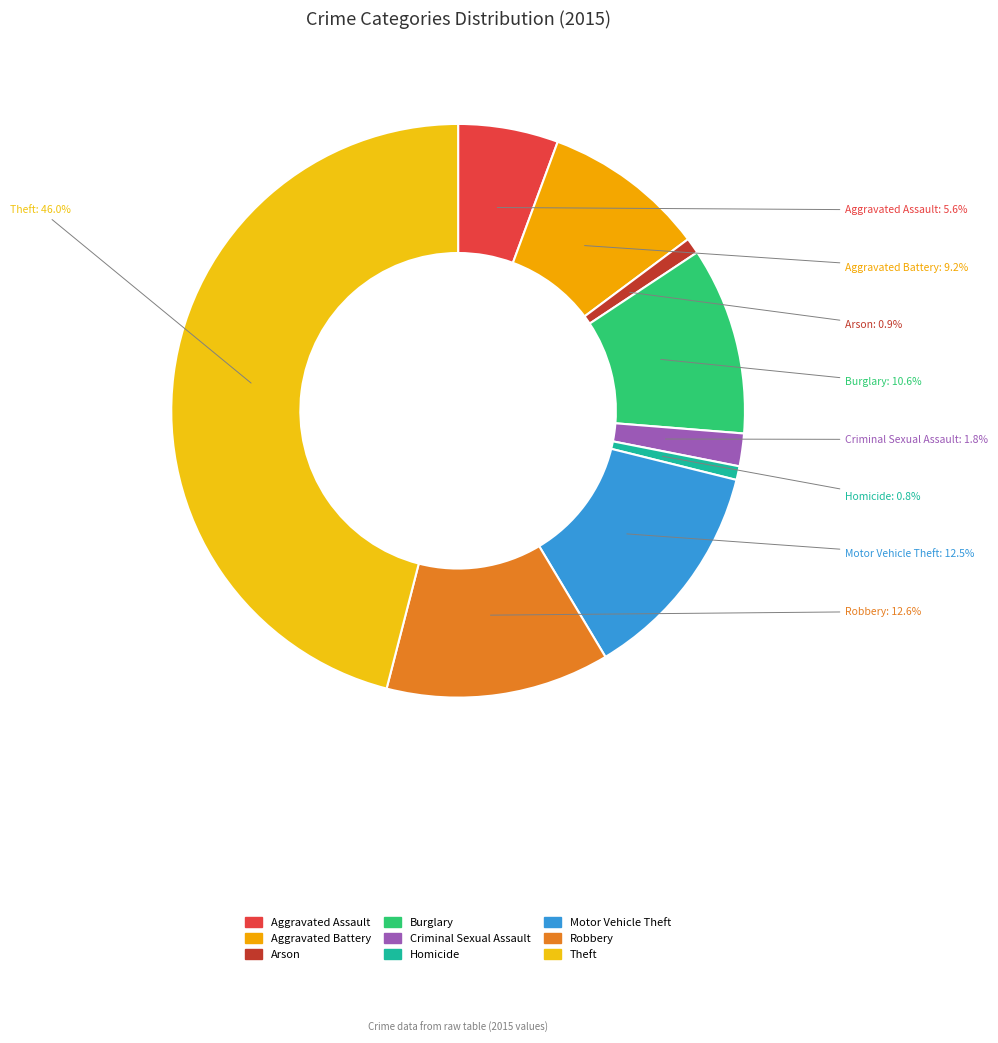

To the nearest percent, what portion does Aggravated Battery represent?

9%